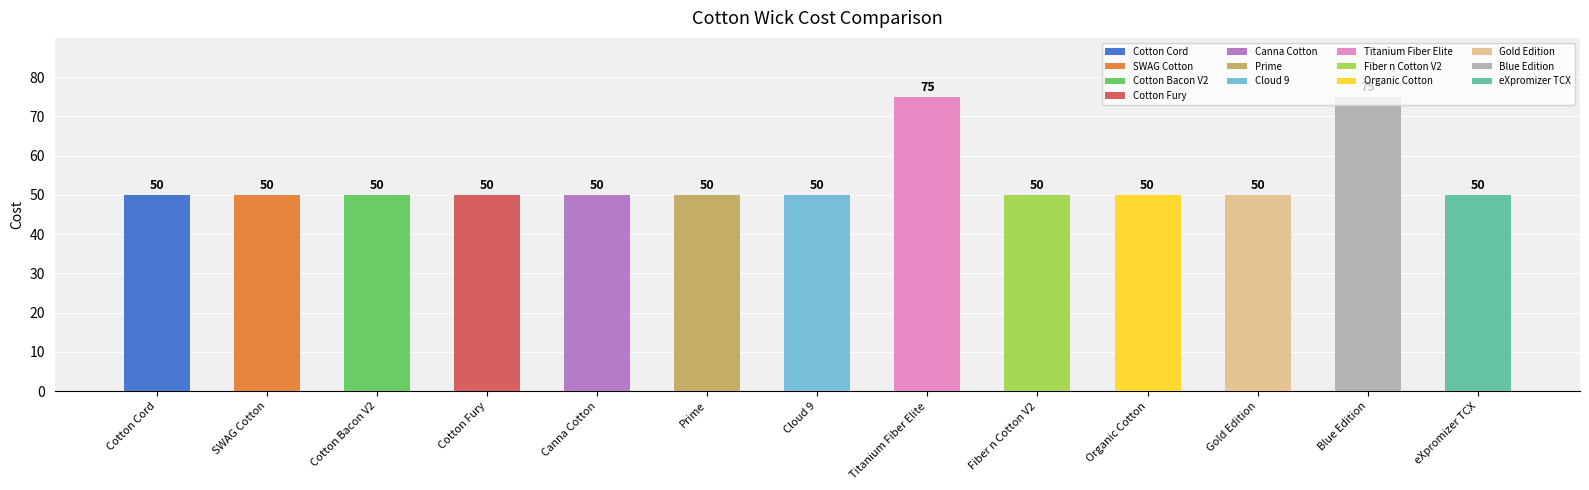

True or false: the data shows 50 at Fiber n Cotton V2.

True